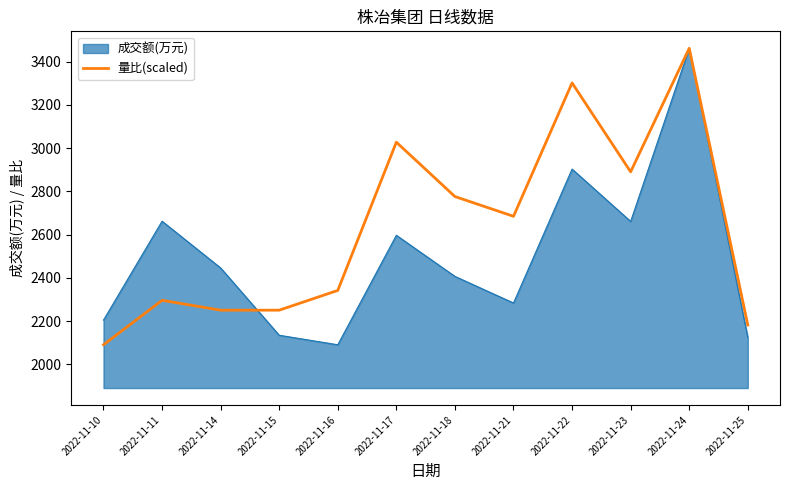

List the series in order of their overall mean, highest first.

量比(scaled), 成交额(万元)